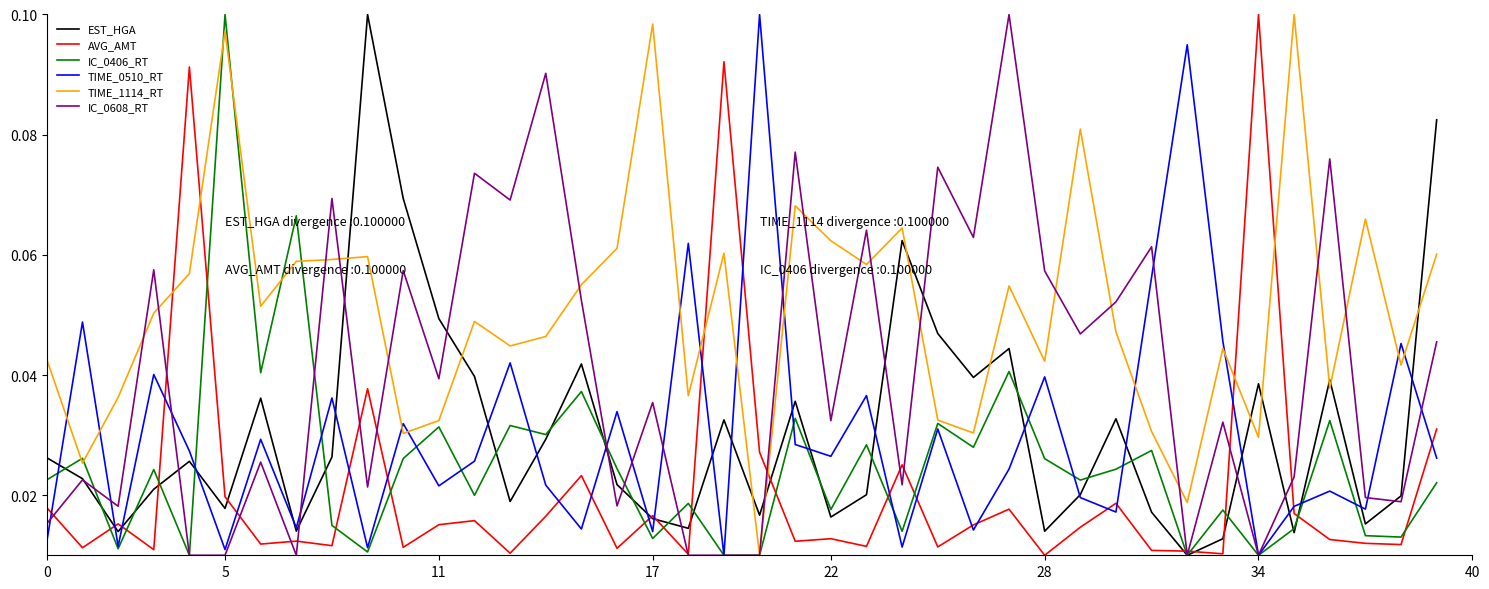

After their last crossing, which series has the higher values: TIME_1114_RT or AVG_AMT?

TIME_1114_RT